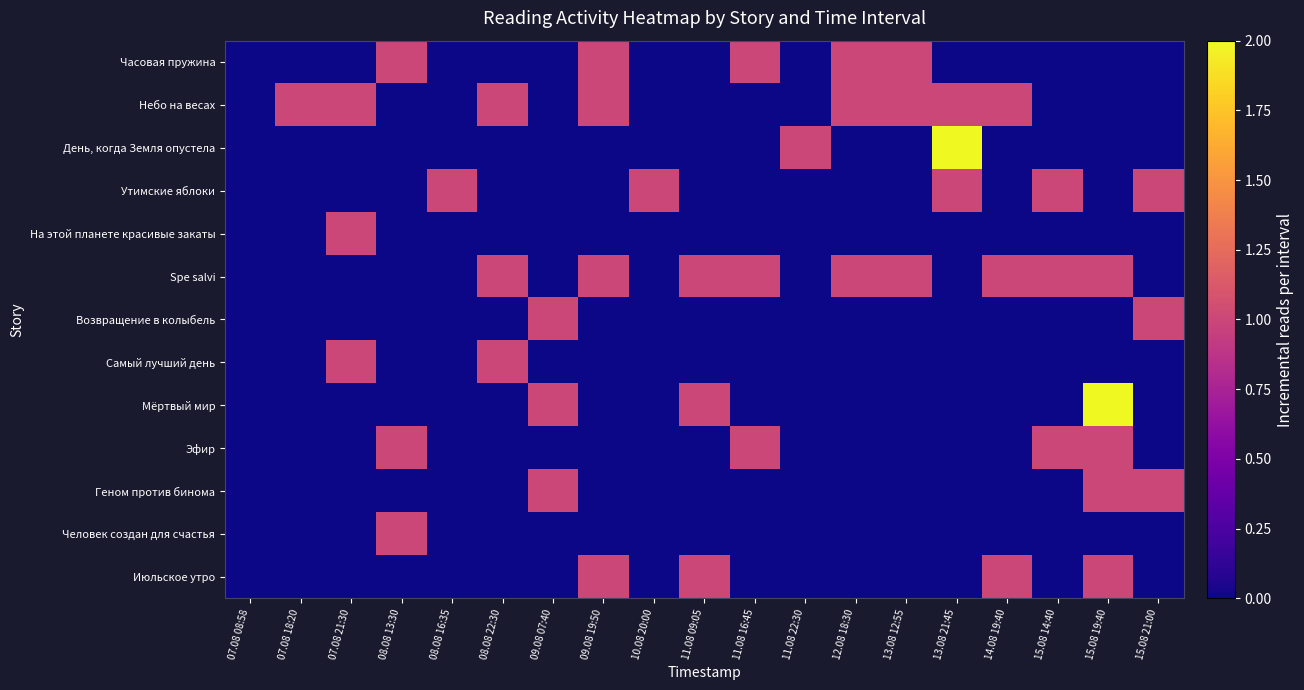

At 13.08 21:45, list the series in order from smallest to largest.

Часовая пружина, На этой планете красивые закаты, Spe salvi, Возвращение в колыбель, Самый лучший день, Мёртвый мир, Эфир, Геном против бинома, Человек создан для счастья, Июльское утро, Небо на весах, Утимские яблоки, День, когда Земля опустела